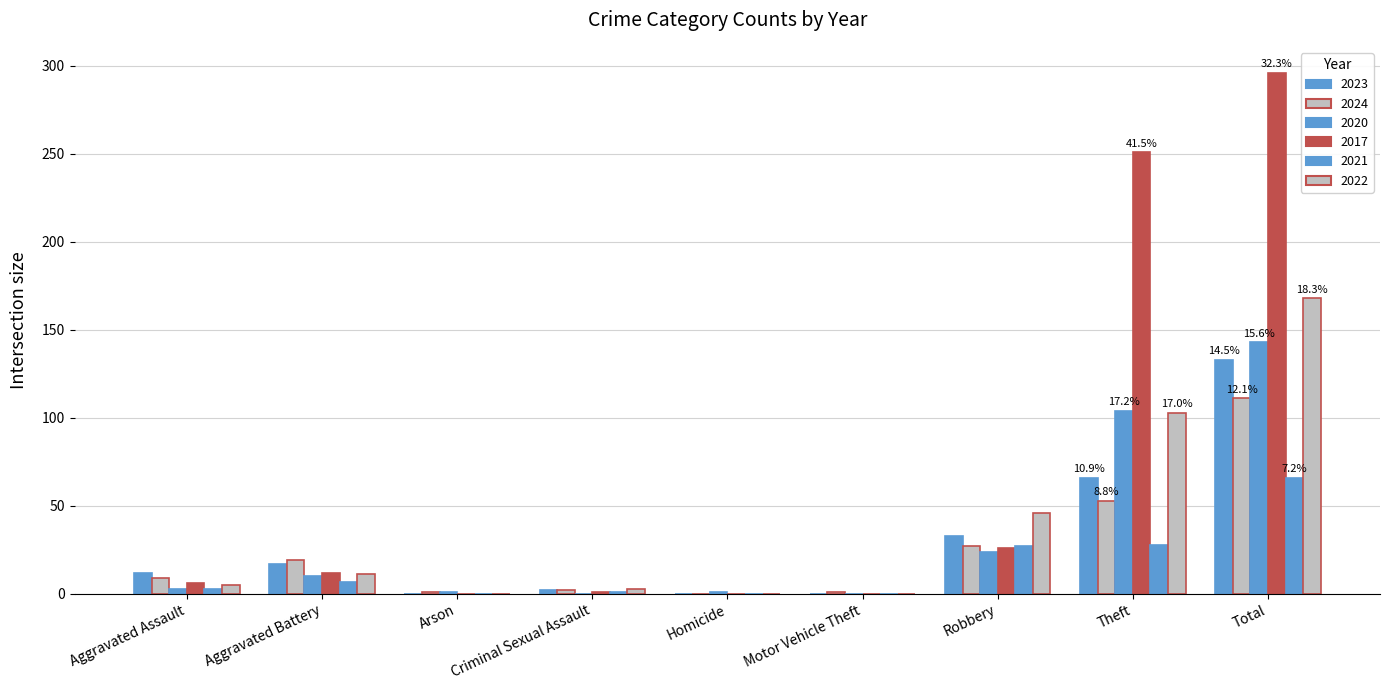

Does the chart contain stacked bars?

No